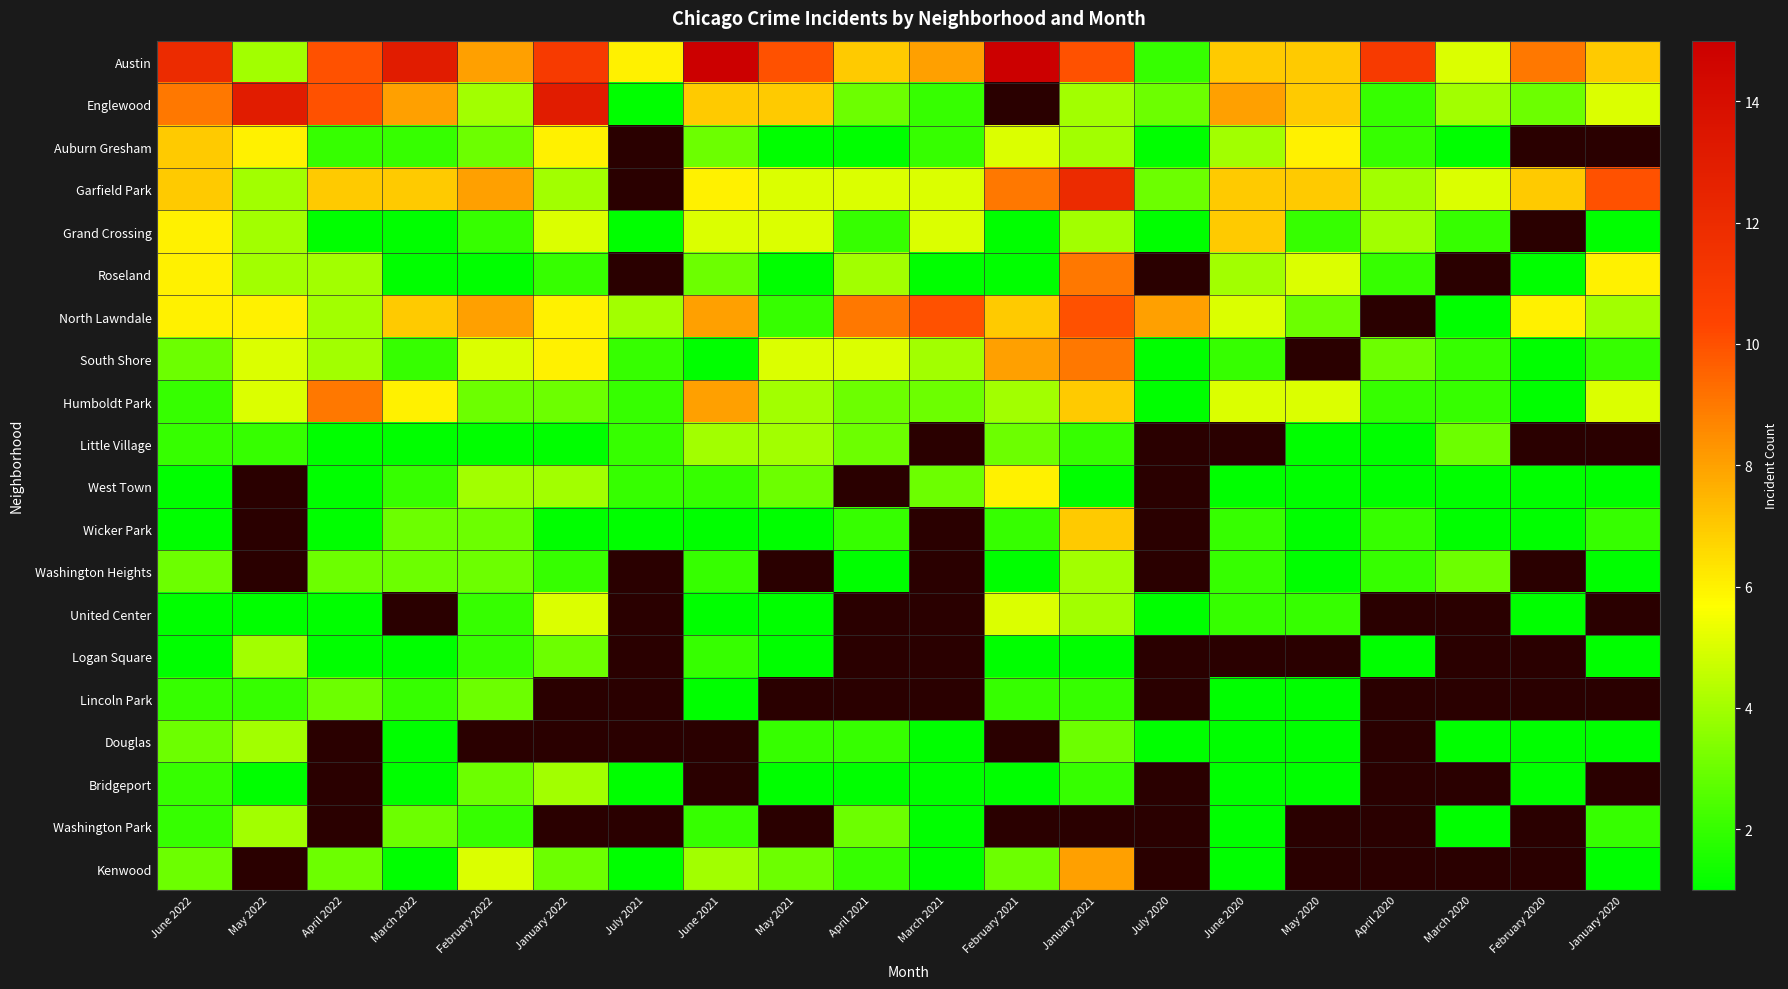

How many positive values does the Logan Square series have?

12